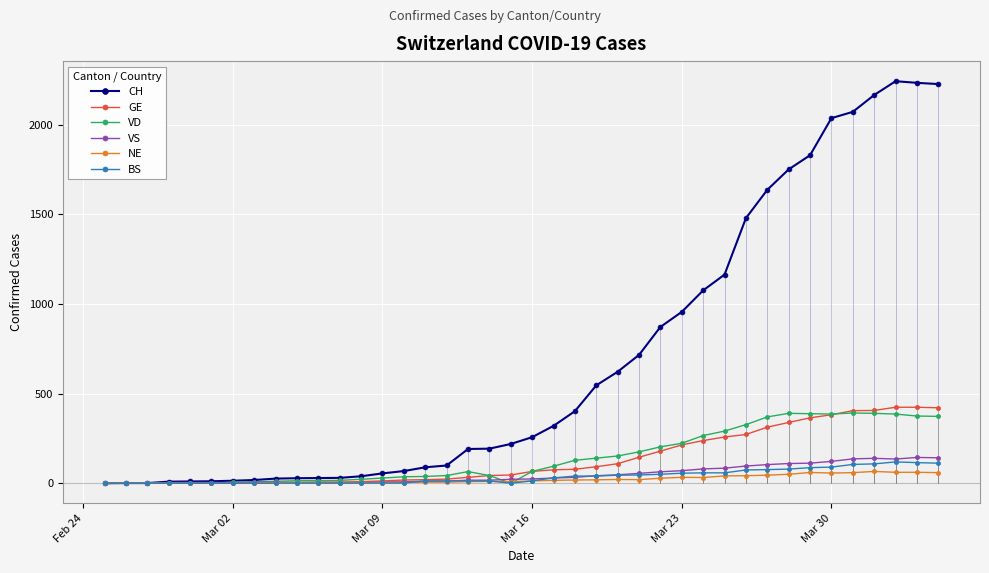

What is the highest value of the VD series?

392